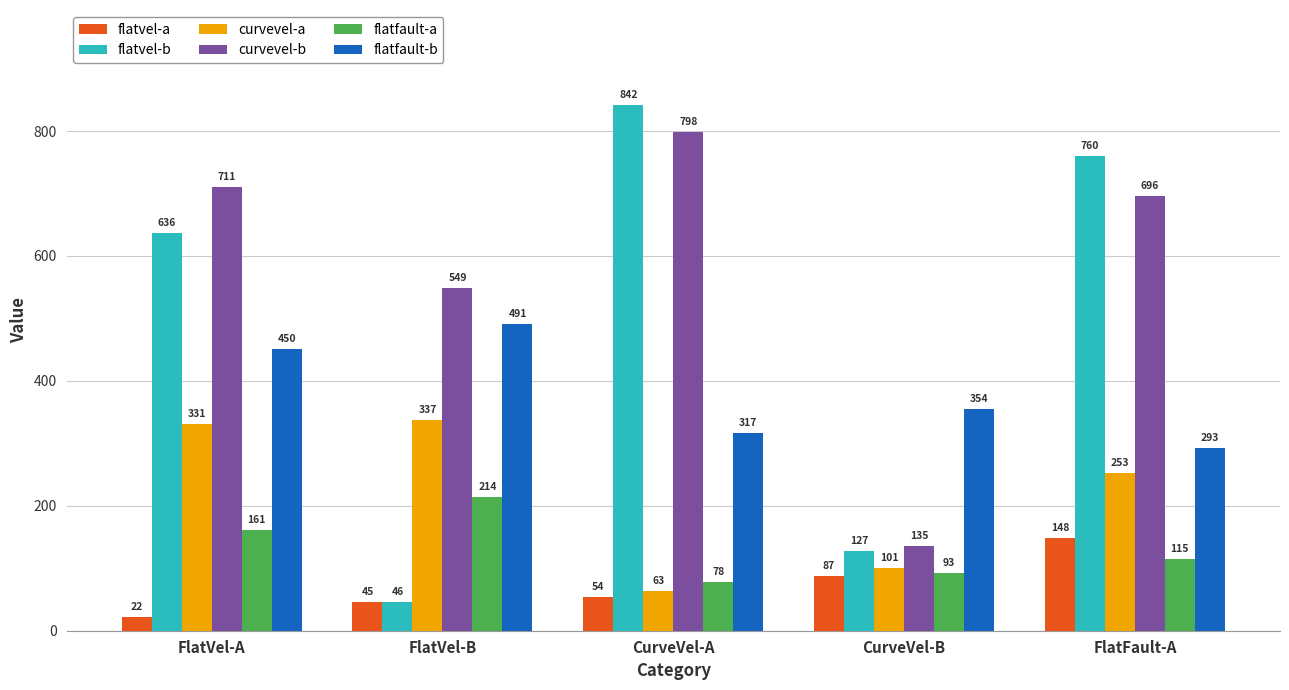

Between FlatVel-B and FlatFault-A, which series saw the biggest shift?

flatvel-b